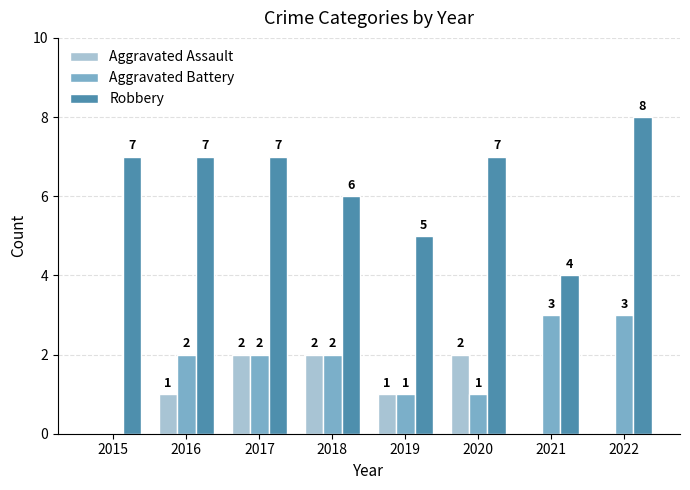

What is the average value of the Aggravated Battery series?

2